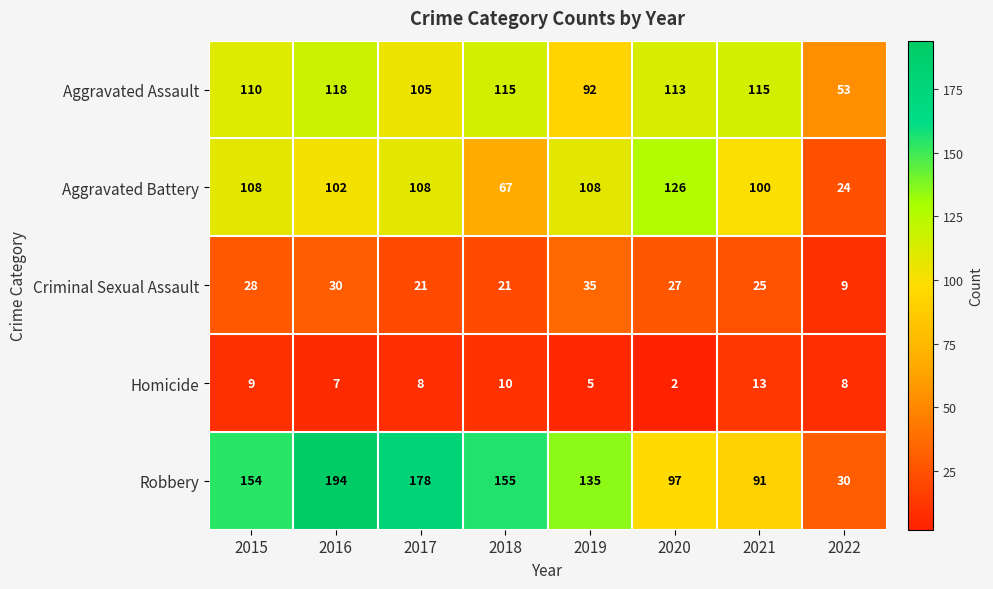

What is the greatest value displayed?

194